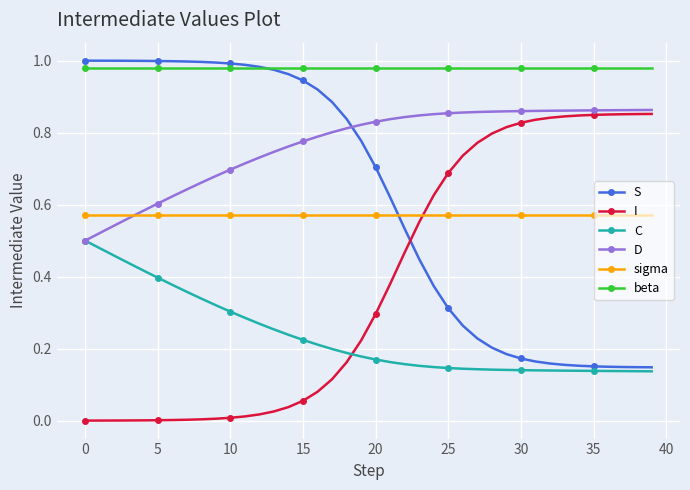

True or false: sigma and C intersect in this chart.

False